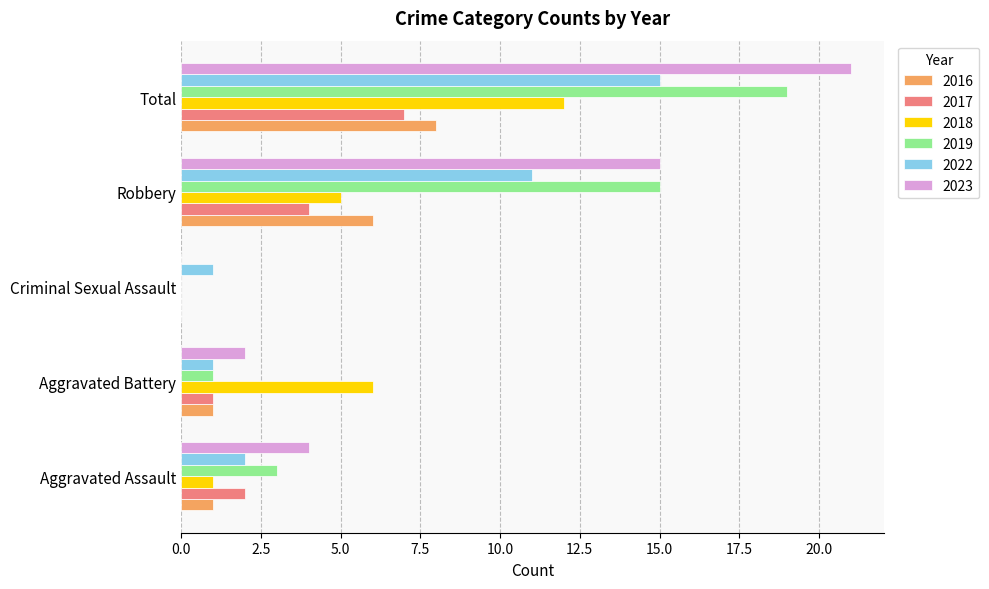

What is the approximate value of 2017 at Robbery?

4